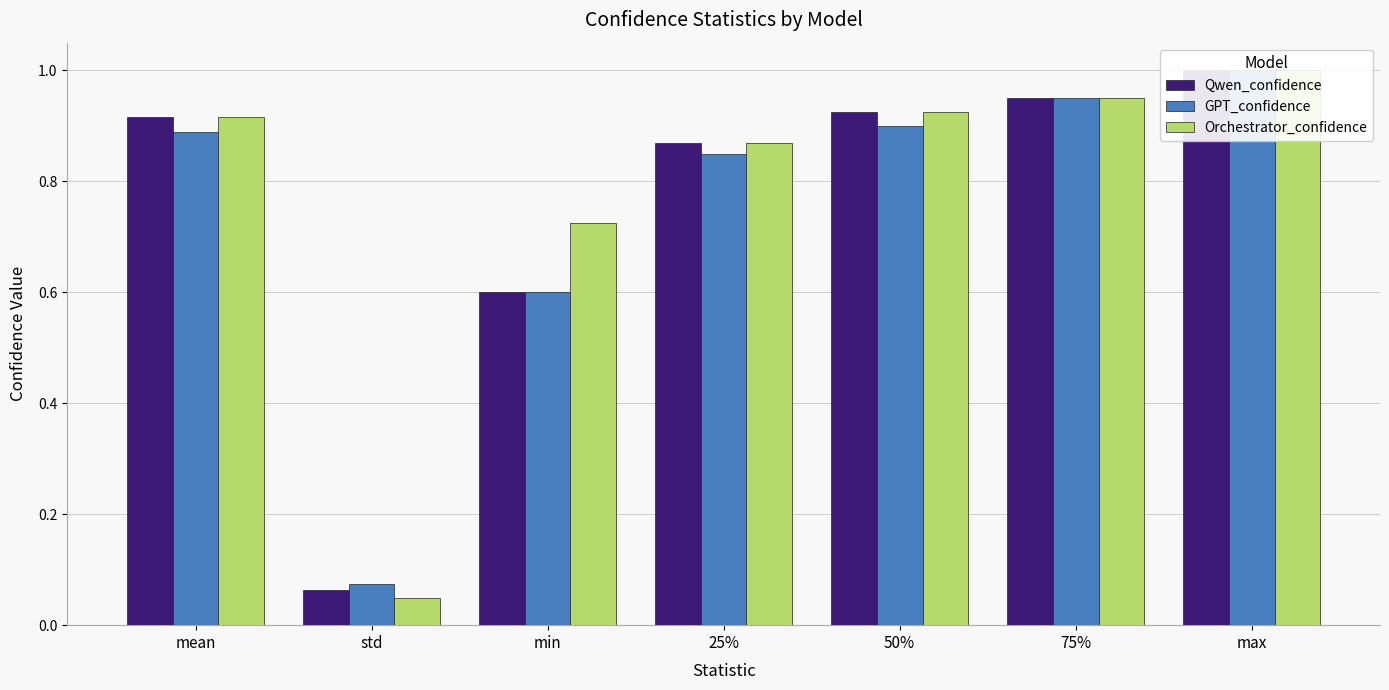

Reading left to right, what are all the values shown in this chart?

Qwen_confidence: 0.9	0.1	0.6	0.9	0.9	0.9	1.0
GPT_confidence: 0.9	0.1	0.6	0.8	0.9	0.9	1.0
Orchestrator_confidence: 0.9	0.0	0.7	0.9	0.9	0.9	1.0